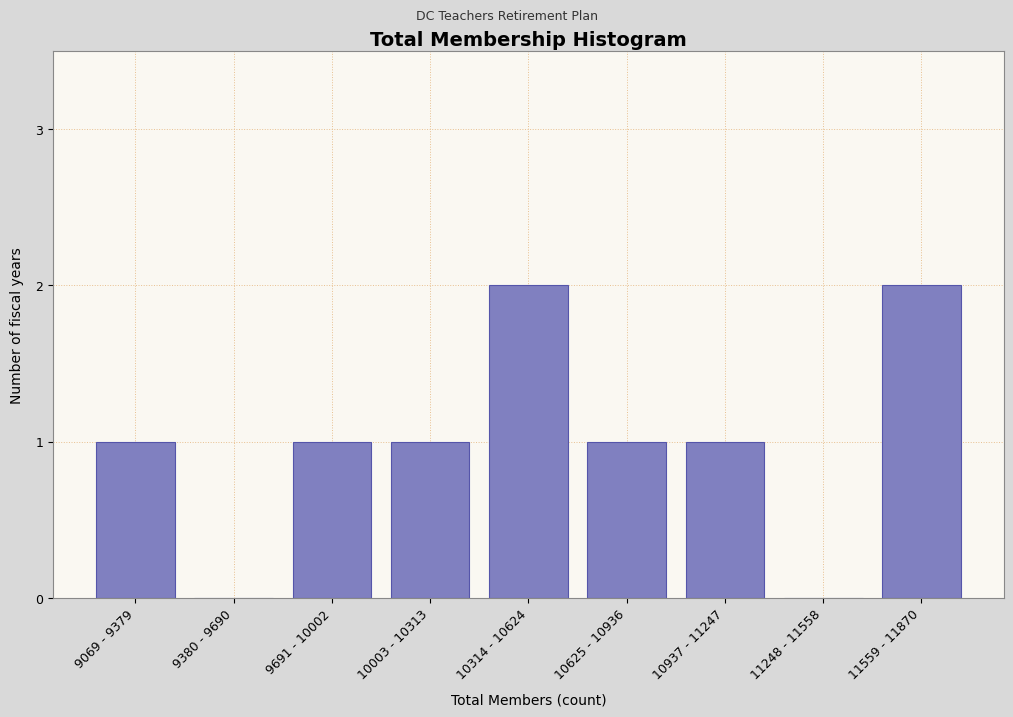

Reading left to right, extract all data points from this chart.

9069 - 9379=1	9380 - 9690=0	9691 - 10002=1	10003 - 10313=1	10314 - 10624=2	10625 - 10936=1	10937 - 11247=1	11248 - 11558=0	11559 - 11870=2